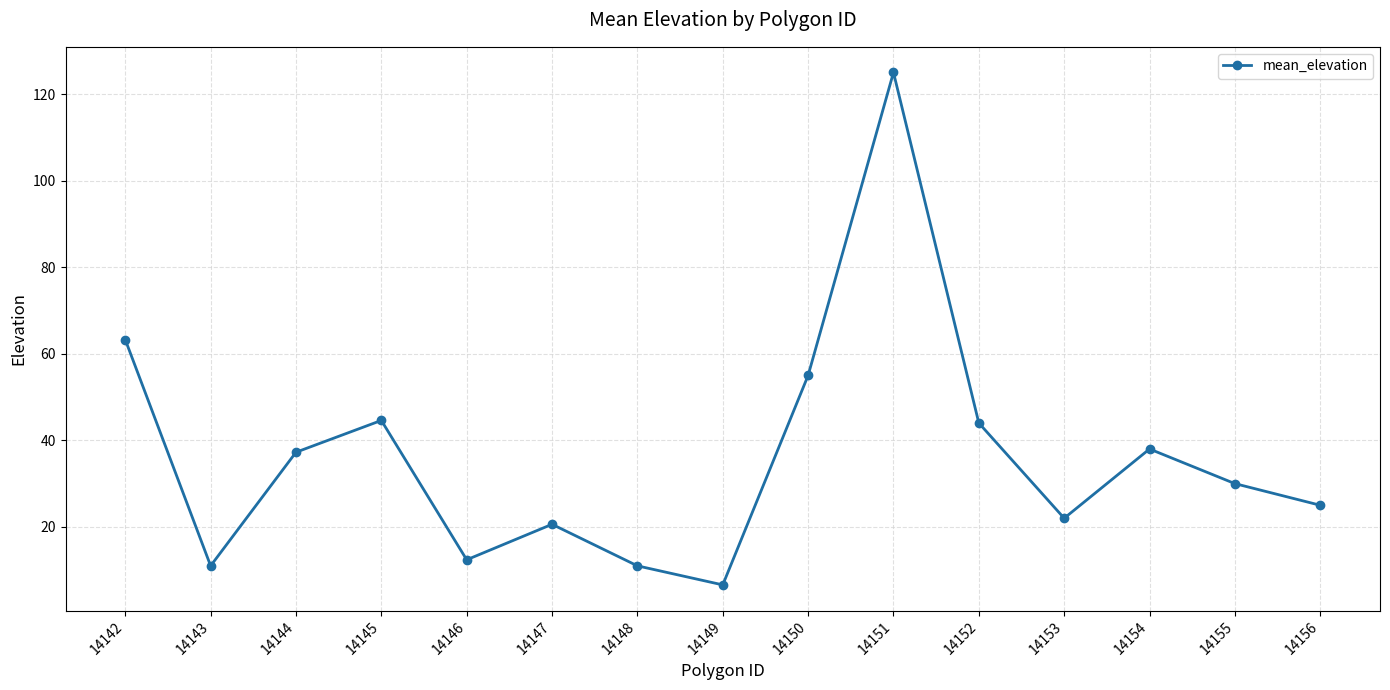

How many data points does each series have?

15